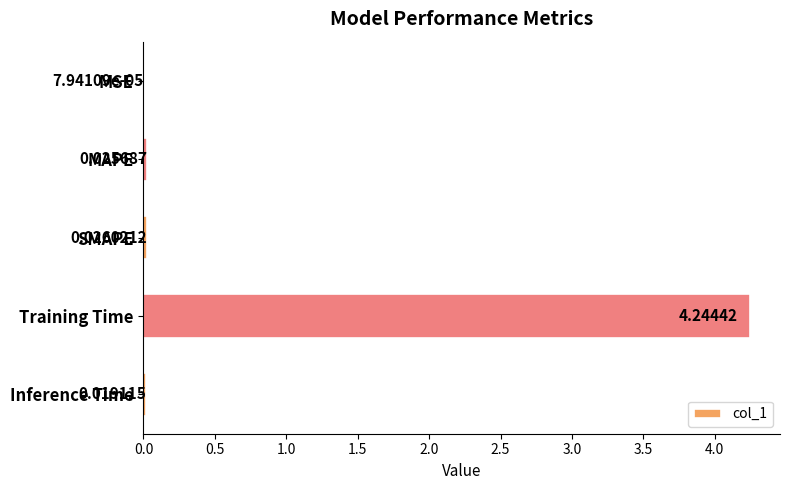

What is the sum of all values?

4.3